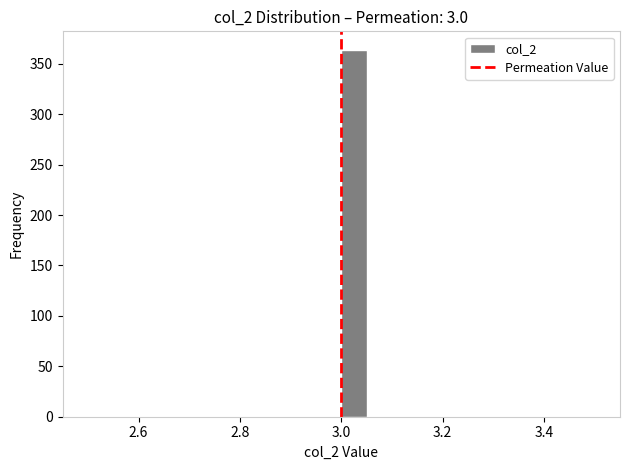

Around what value on the x-axis is the tallest bar? Give the approximate position of its centre, as read against the axis.

3.02